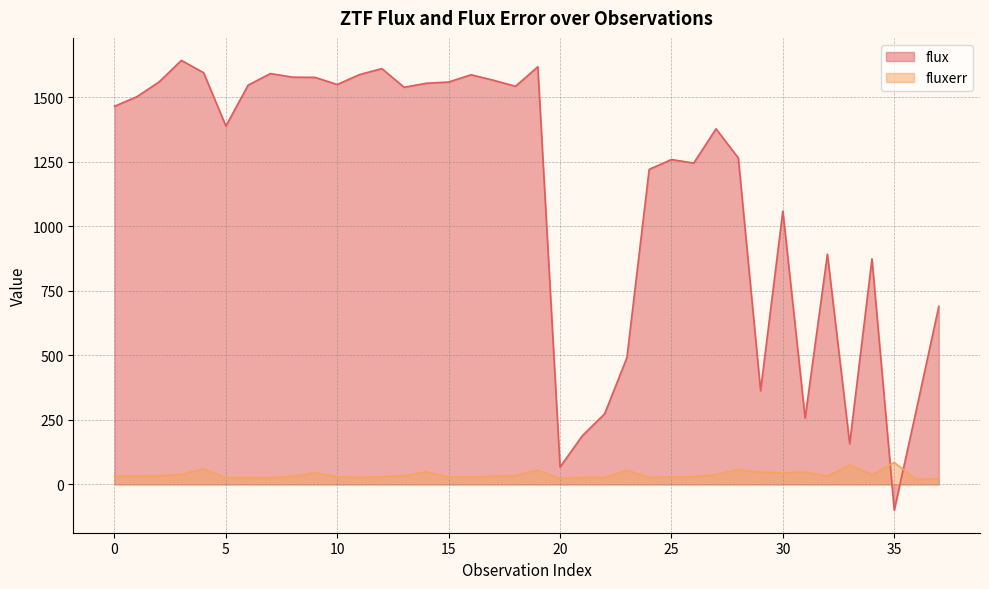

The value of fluxerr at 33 is 31.8. True or false?

False